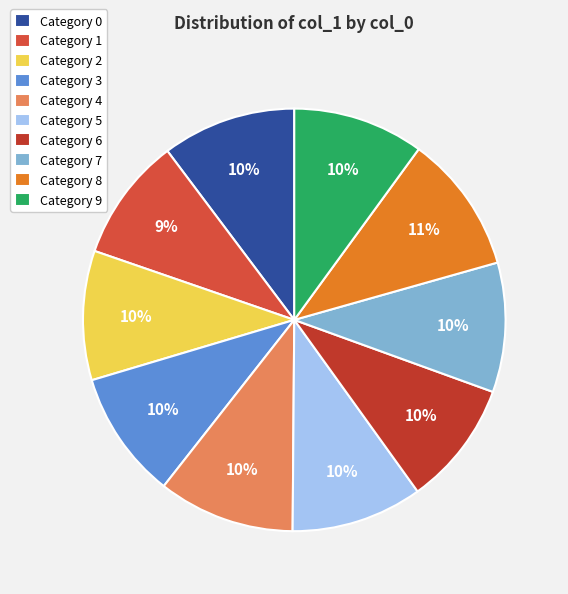

How many segments does this pie chart have?

10